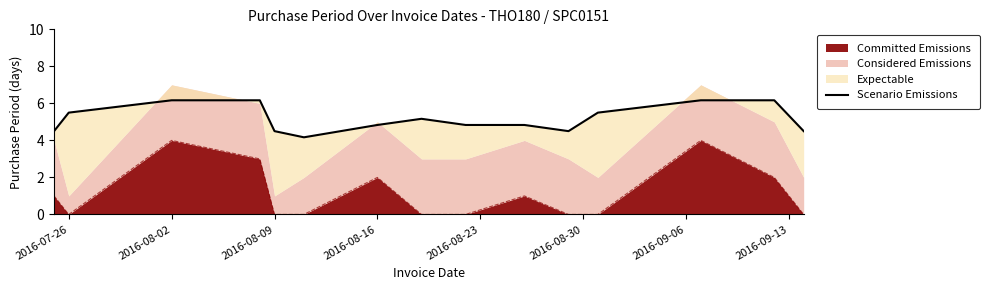

What is the highest value of the Committed Emissions series?

4